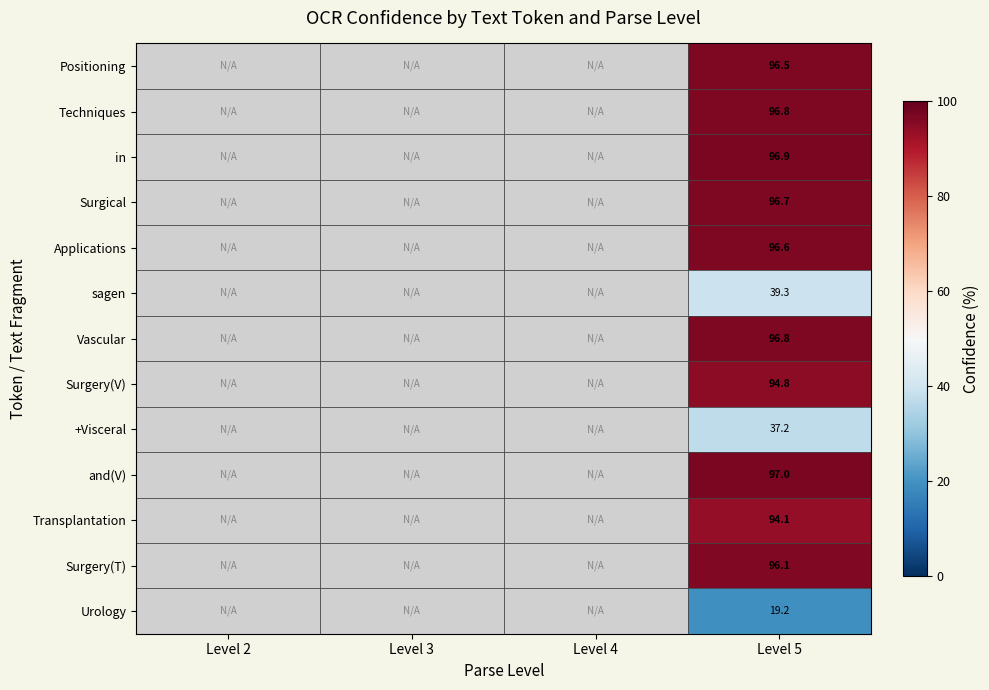

Is it true that sagen equals 39.3 at Level 5?

True